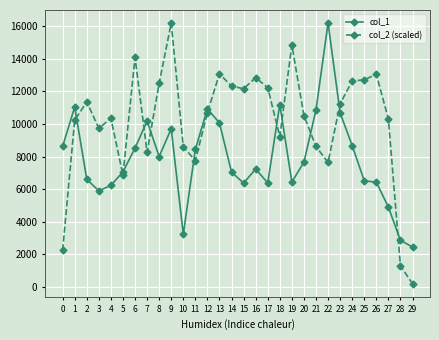

Does the chart have visible grid lines?

Yes